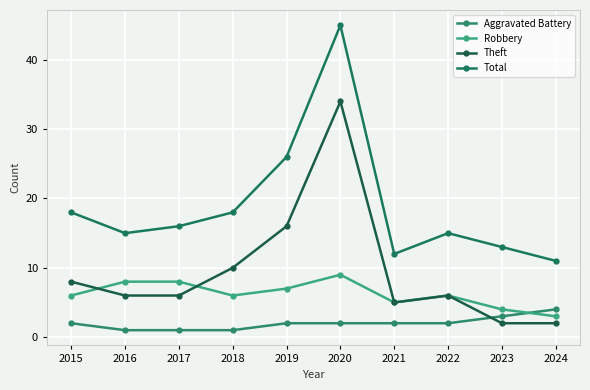

How many distinct data groups are displayed?

4